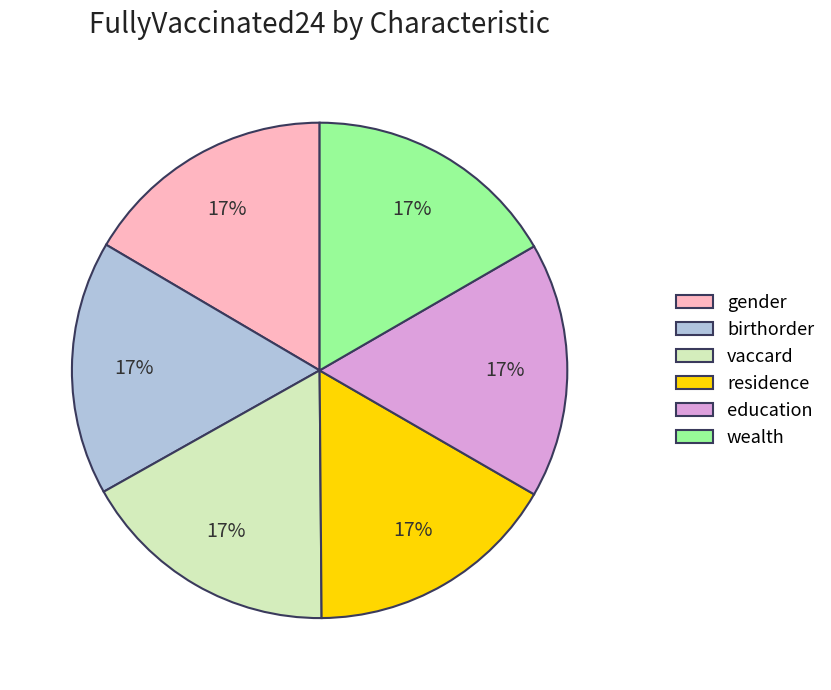

The gender slice represents 3% of the pie. True or false?

False